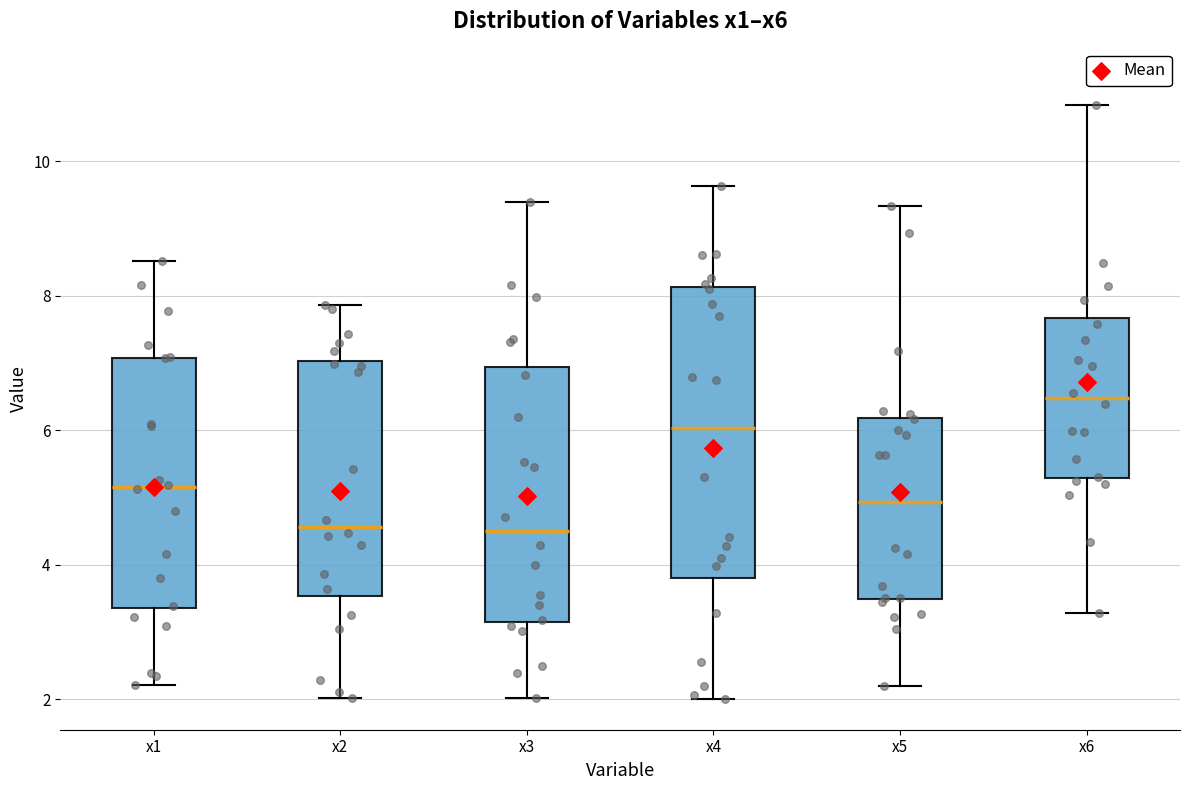

Reading left to right, read every box against the y-axis: the position of its median line, the range the box covers, and the ends of its whiskers. The values are not printed on the chart, so give them approximately, as read against the axis.

x1: median 5.2, box 3.4 to 7.0, whiskers 2.2 to 8.6
x2: median 4.6, box 3.6 to 7.0, whiskers 2.0 to 7.8
x3: median 4.4, box 3.2 to 7.0, whiskers 2.0 to 9.4
x4: median 6.0, box 3.8 to 8.2, whiskers 2.0 to 9.6
x5: median 5.0, box 3.4 to 6.2, whiskers 2.2 to 9.4
x6: median 6.4, box 5.2 to 7.6, whiskers 3.2 to 10.8